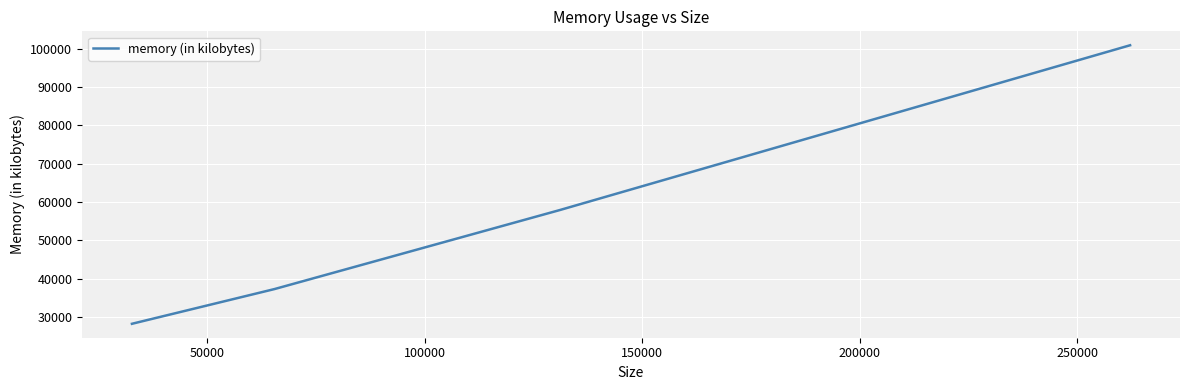

How many values are below 57892?

2